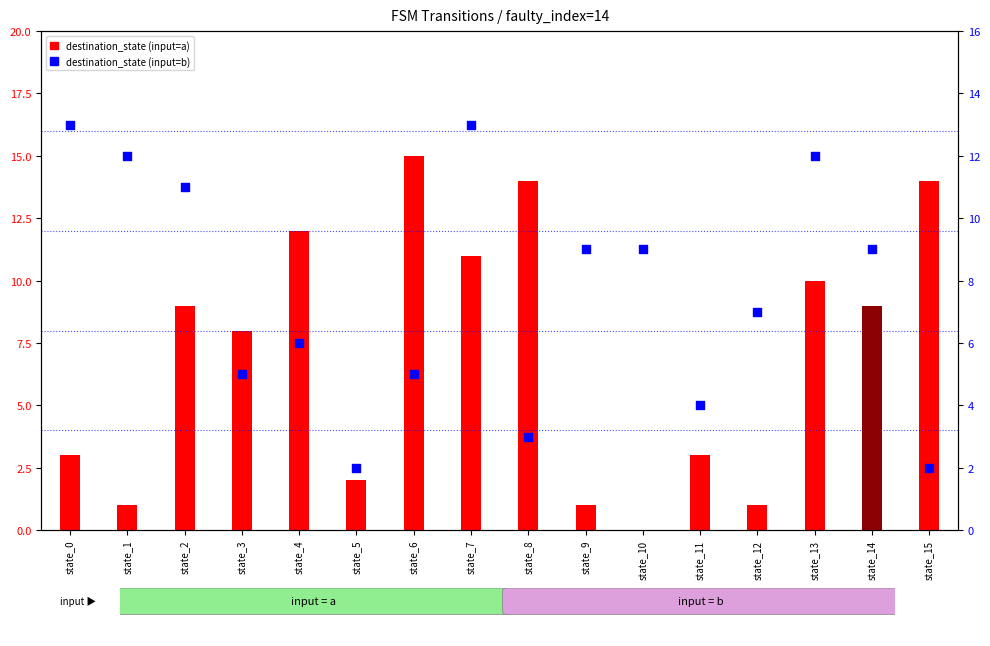

At which category is the sum across all series the highest?

state_7